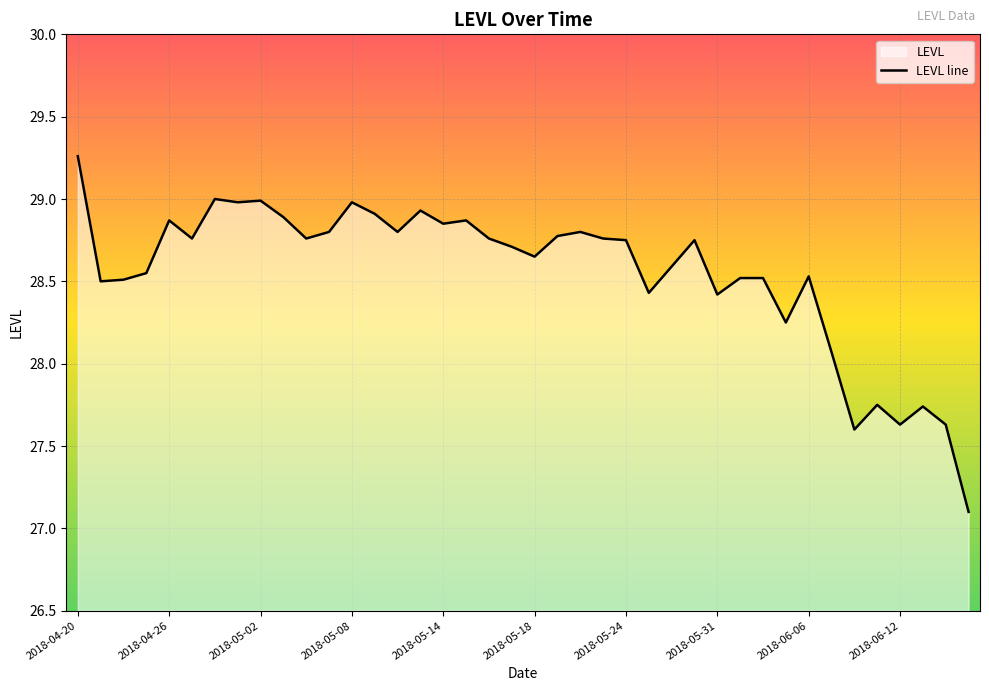

At which category does the data reach its first local peak?

2018-04-26